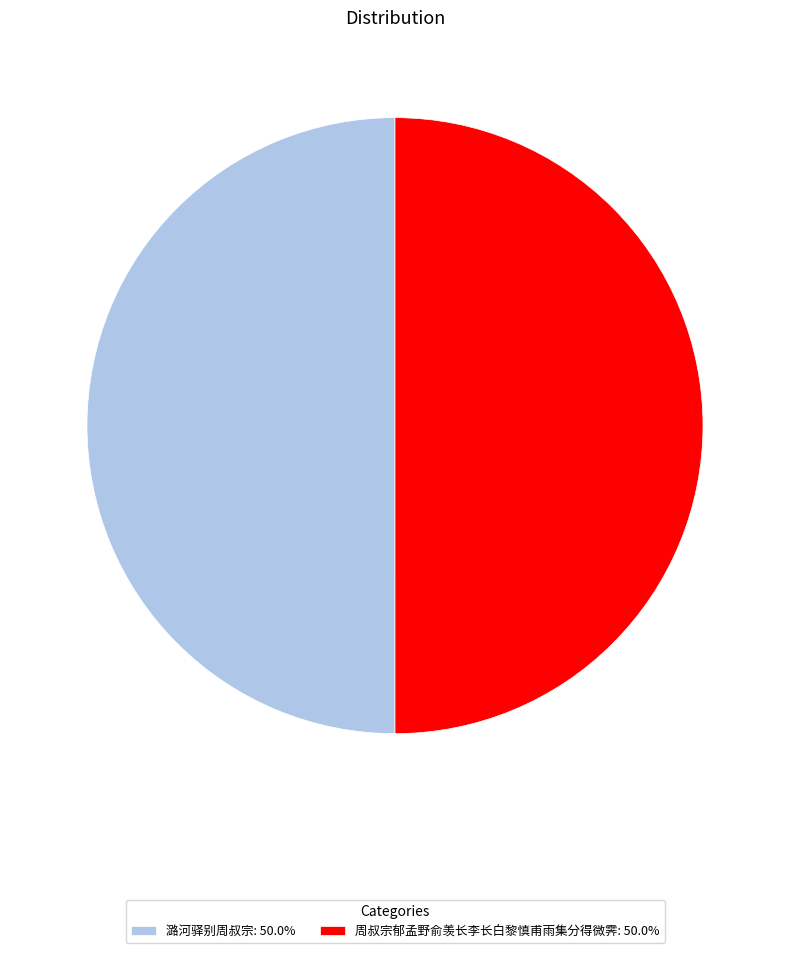

Combined, do 潞河驿别周叔宗: 50.0% and 周叔宗郁孟野俞羡长李长白黎慎甫雨集分得微霁: 50.0% account for over 50%?

Yes